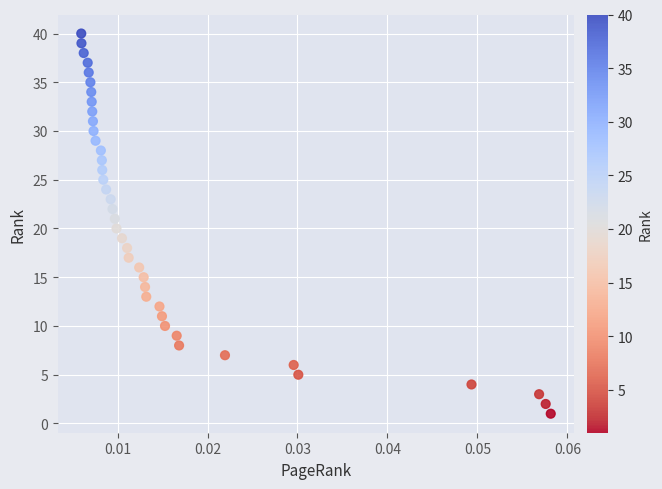

What is the range of Y values (max minus min)?

39